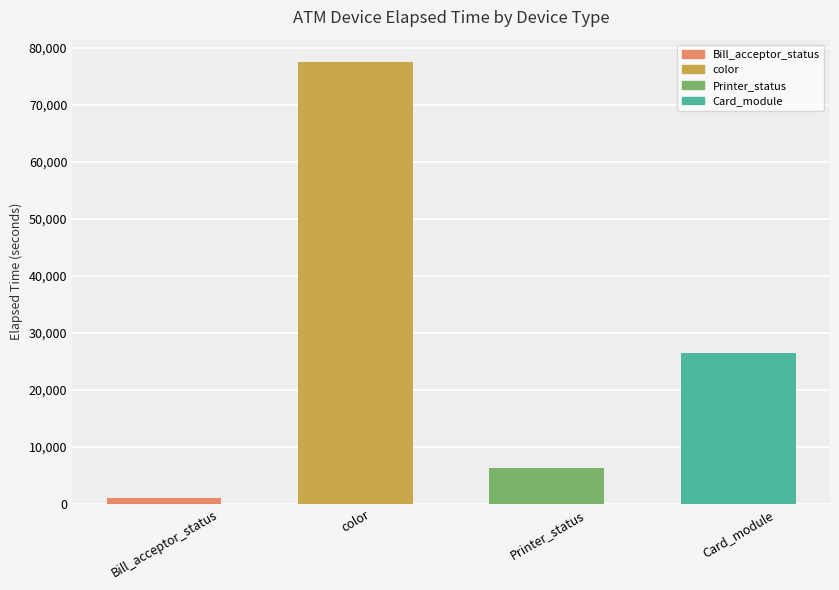

The chart shows a value of 42 at color. True or false?

False